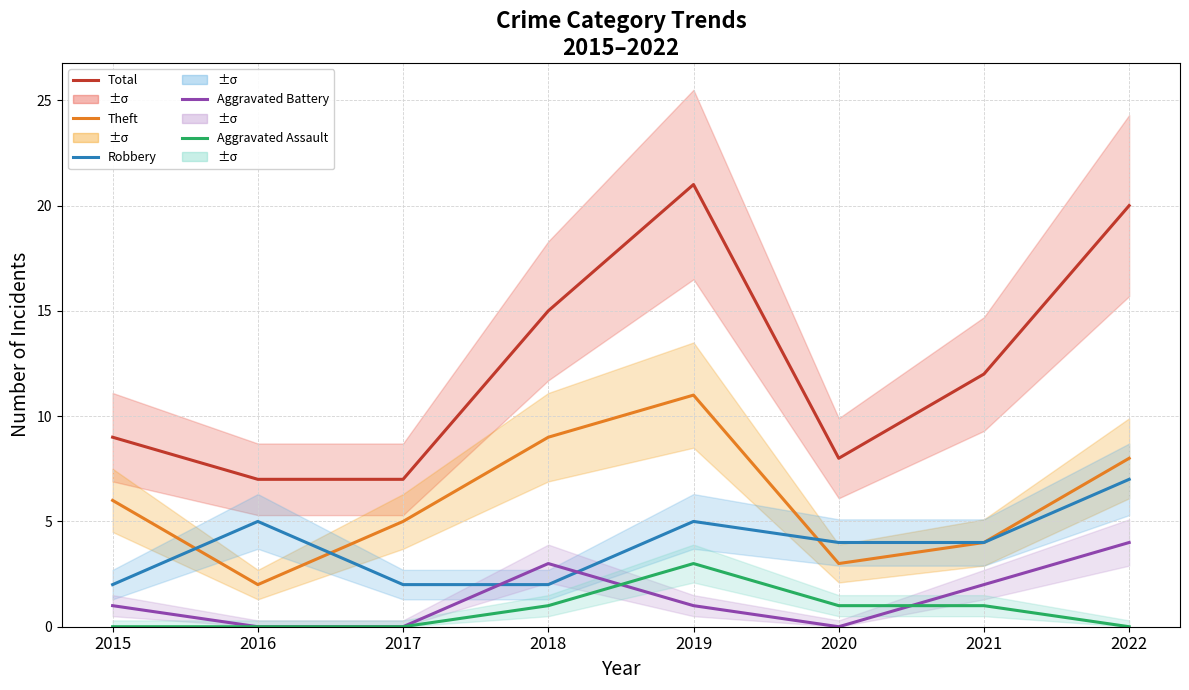

Reading left to right, what are all the values shown in this chart?

Total: 2015=9	2016=7	2017=7	2018=15	2019=21	2020=8	2021=12	2022=20
Theft: 2015=6	2016=2	2017=5	2018=9	2019=11	2020=3	2021=4	2022=8
Robbery: 2015=2	2016=5	2017=2	2018=2	2019=5	2020=4	2021=4	2022=7
Aggravated Battery: 2015=1	2016=0	2017=0	2018=3	2019=1	2020=0	2021=2	2022=4
Aggravated Assault: 2015=0	2016=0	2017=0	2018=1	2019=3	2020=1	2021=1	2022=0